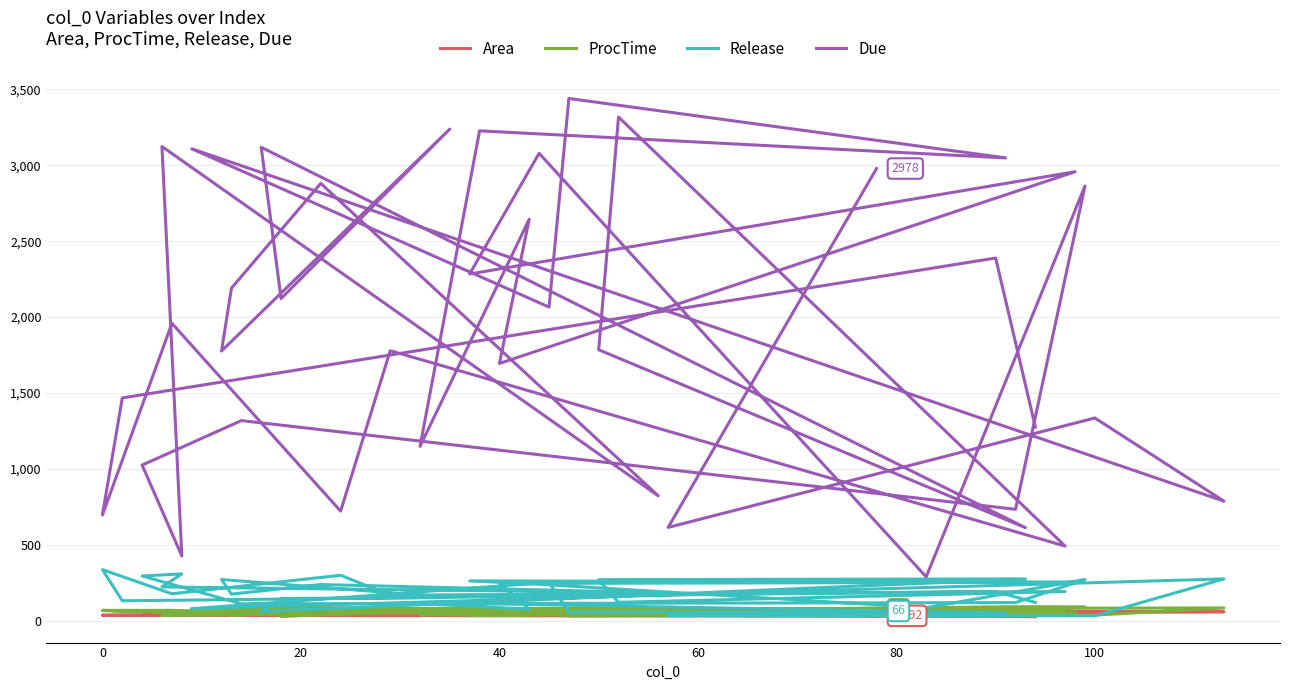

What are all the series names shown in the legend?

Area, ProcTime, Release, Due